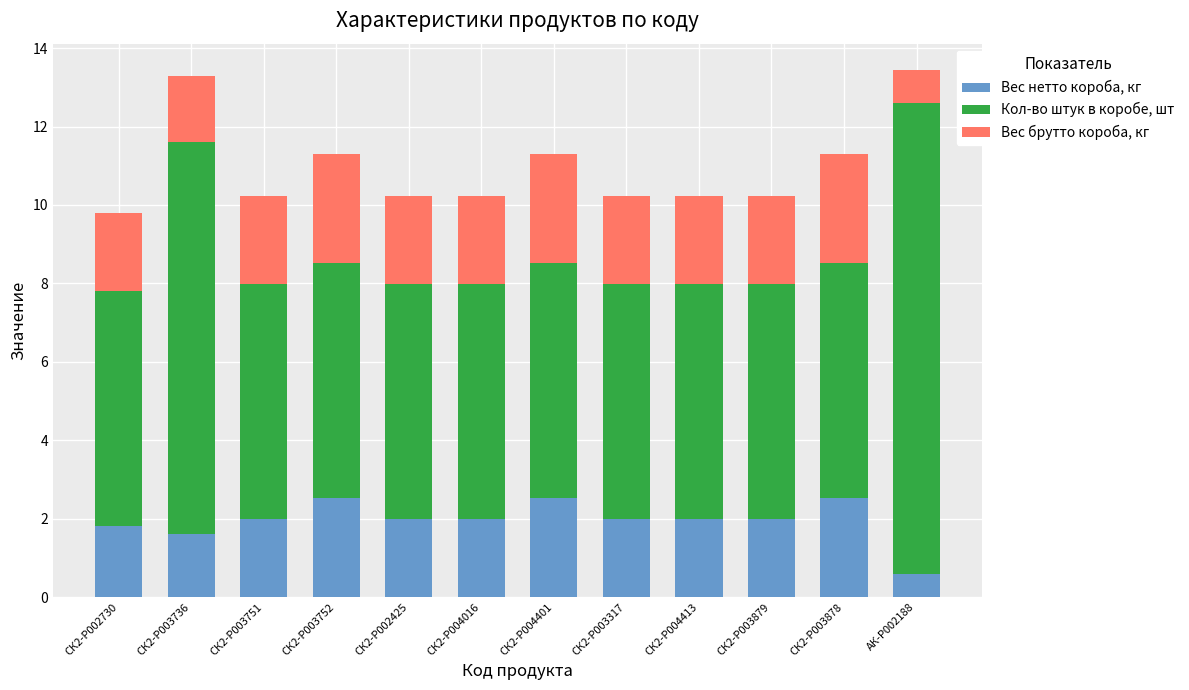

True or false: Вес нетто короба, кг has a value of 1.8 at СК2-P002730.

True